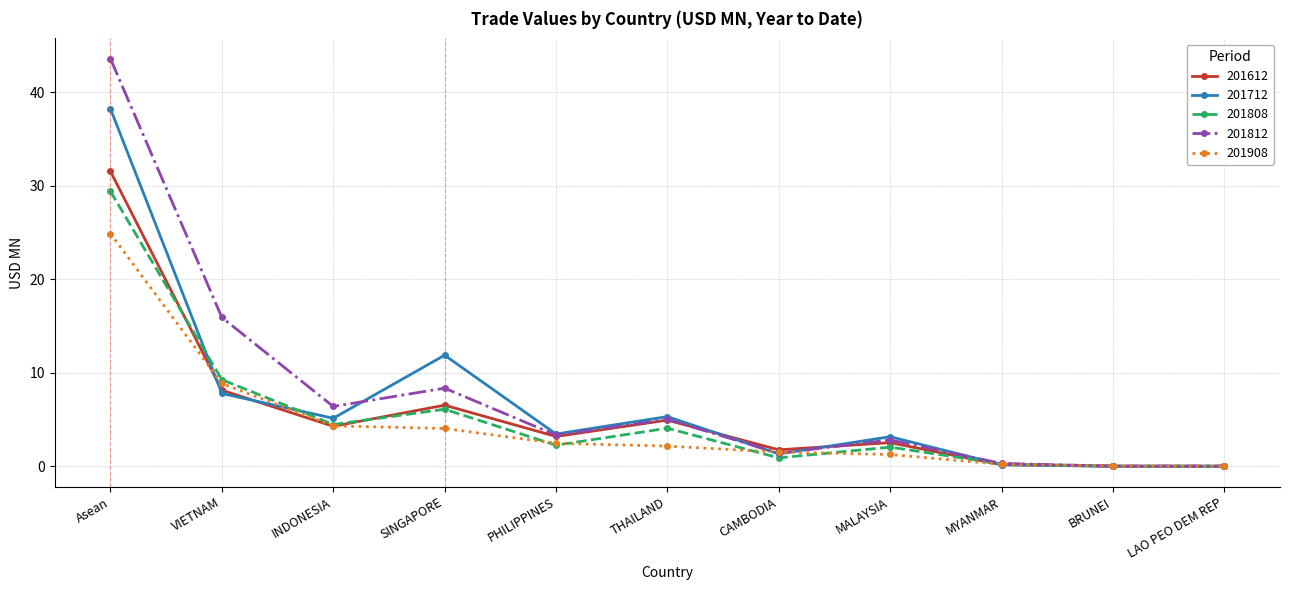

What is the difference between the 201712 values at INDONESIA and SINGAPORE?

6.7